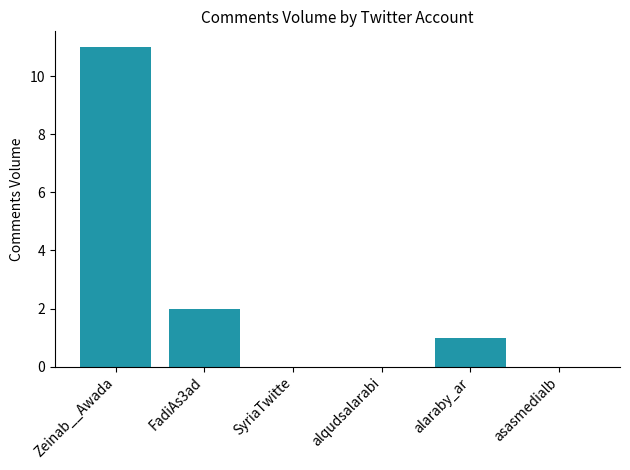

What is the greatest value displayed?

11